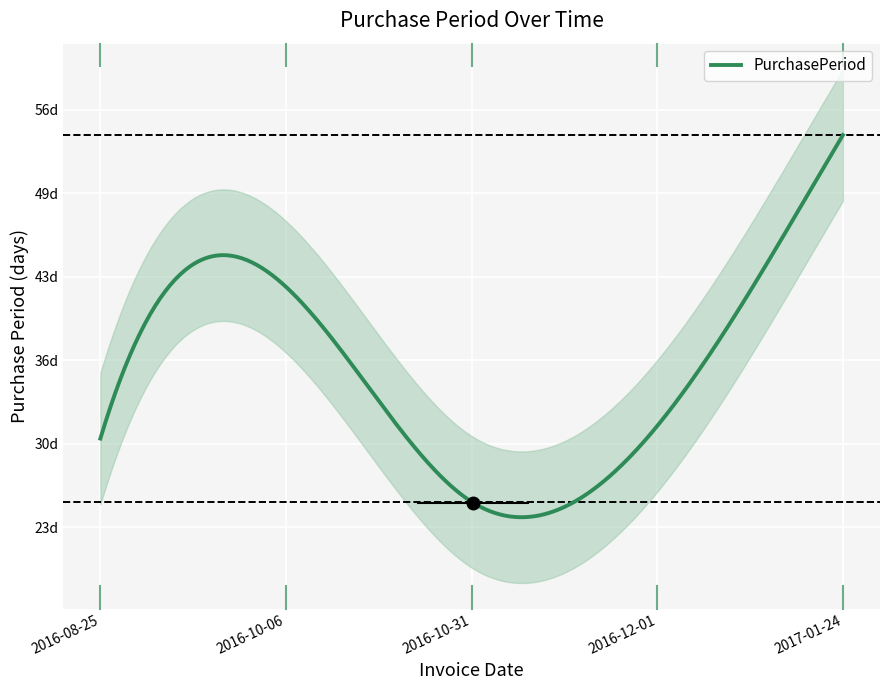

Between 2016-08-25 and 2017-01-24, which is larger?

2017-01-24